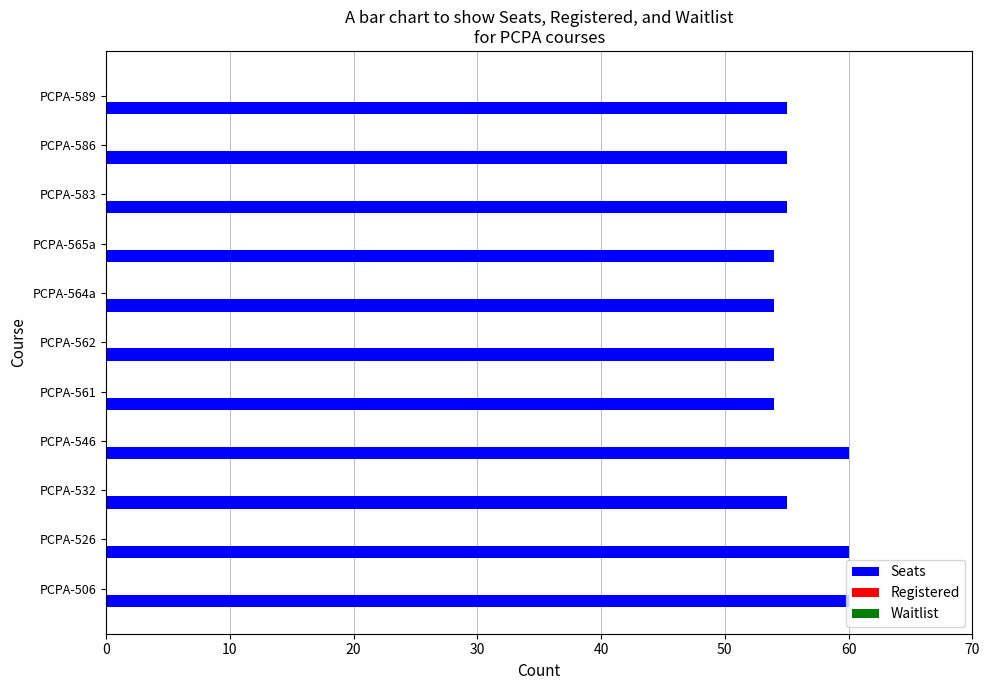

What is the difference between the second highest and minimum values?

6